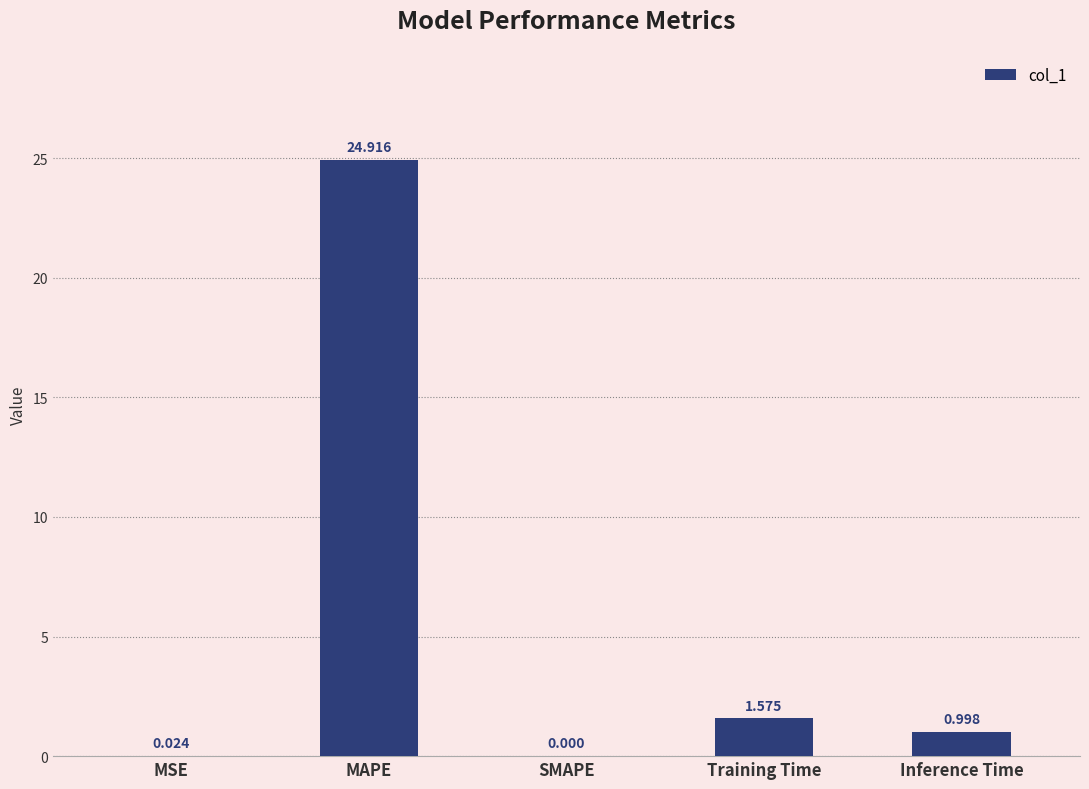

Between MAPE and Inference Time, which is larger?

MAPE